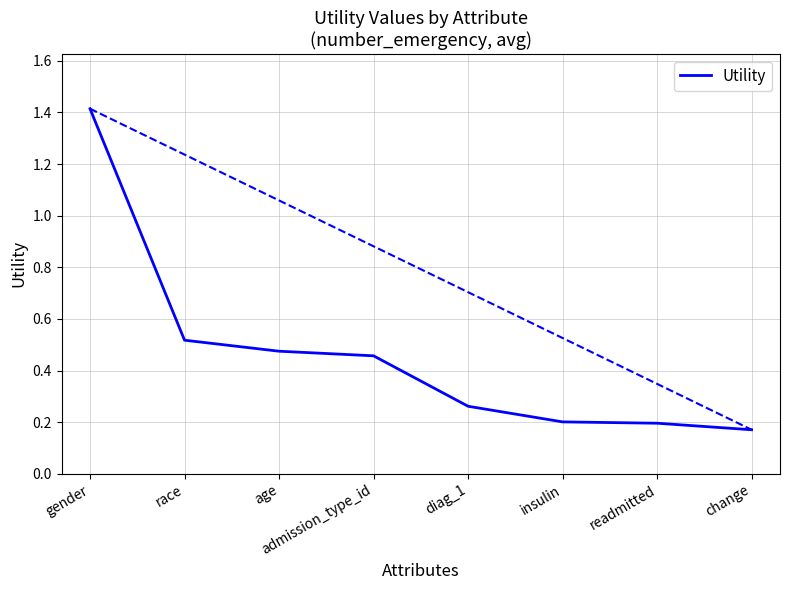

How many distinct data groups are displayed?

1